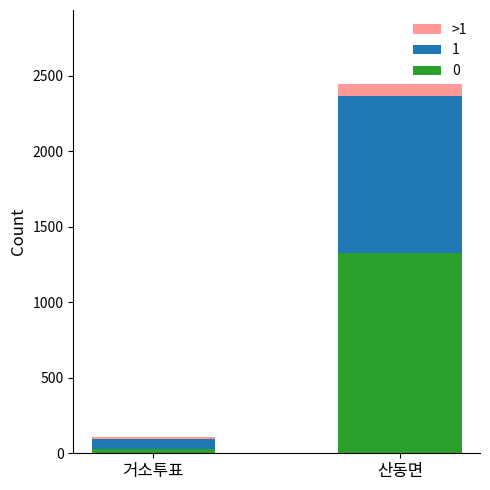

At which category is the sum across all series the highest?

산동면